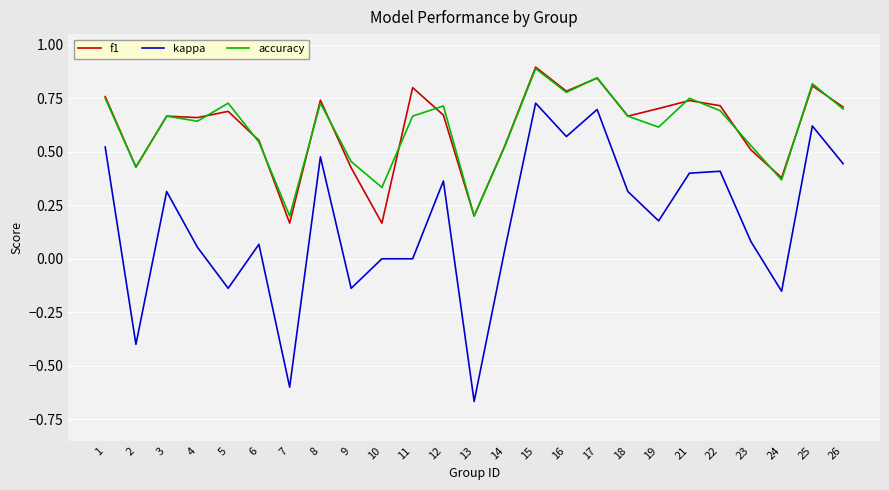

At which category is the sum across all series the highest?

15